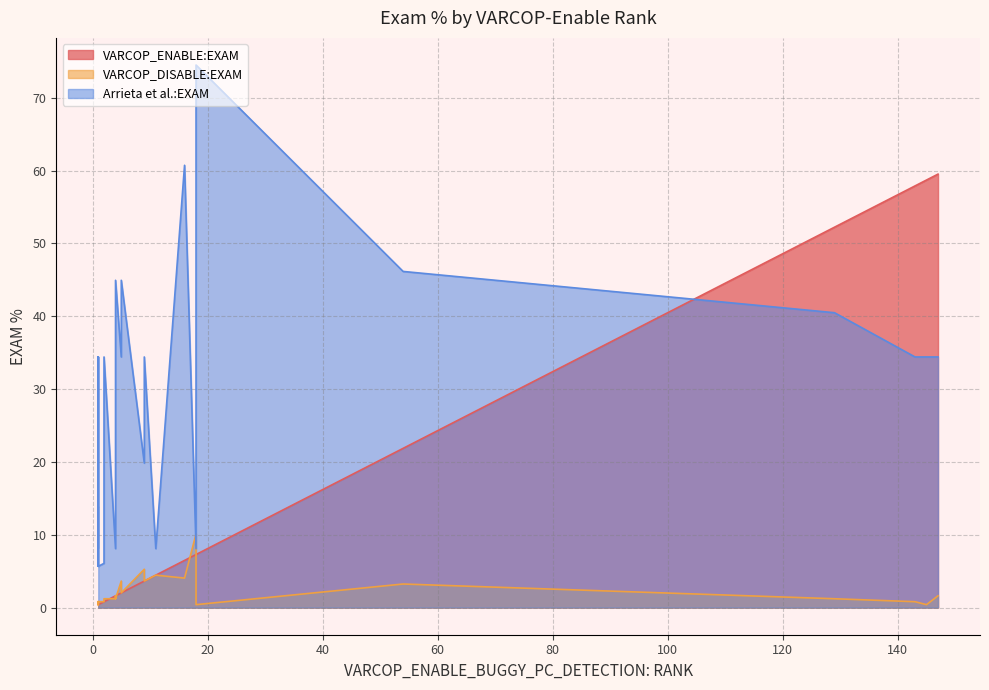

What are all the series names shown in the legend?

VARCOP_ENABLE:EXAM, VARCOP_DISABLE:EXAM, Arrieta et al.:EXAM